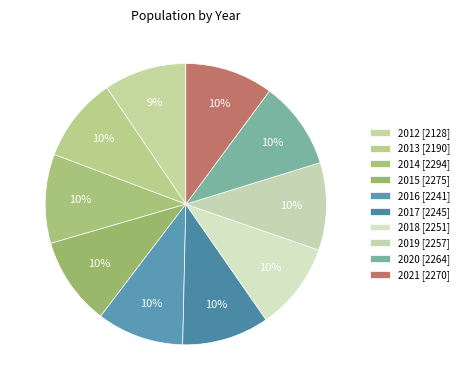

What is the ratio of the value at 2016 to the value at 2013?

1.0